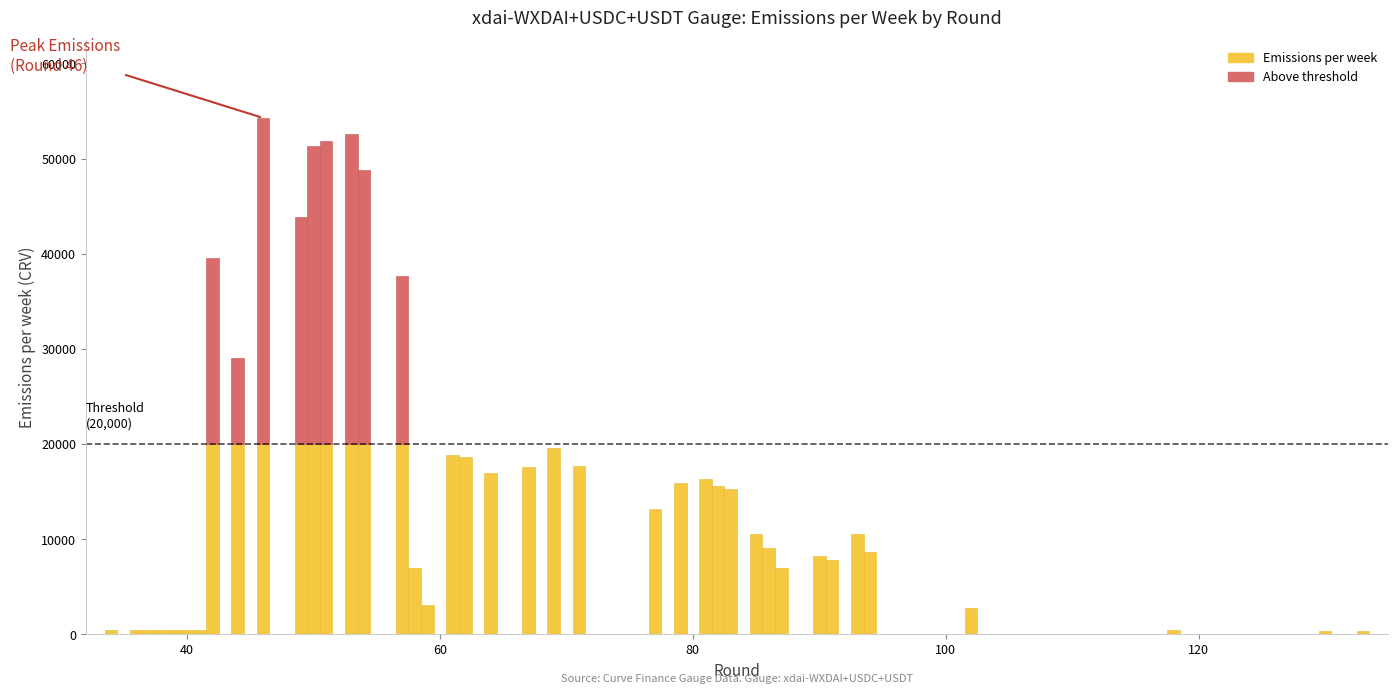

What is the smallest value displayed?

383.7